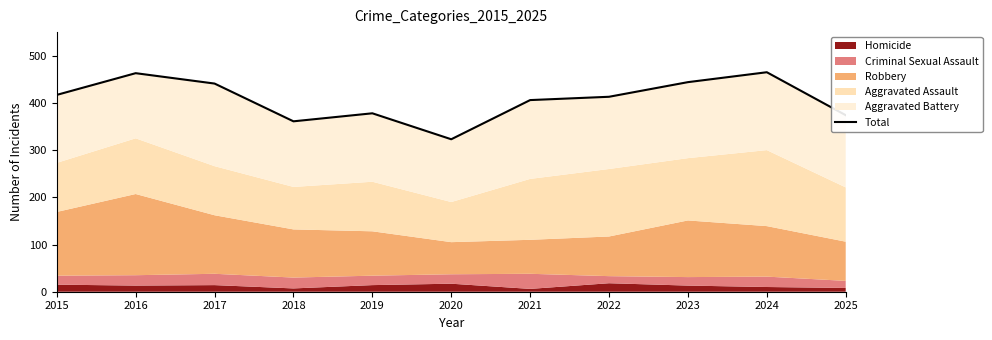

How many lines are shown in the chart?

1